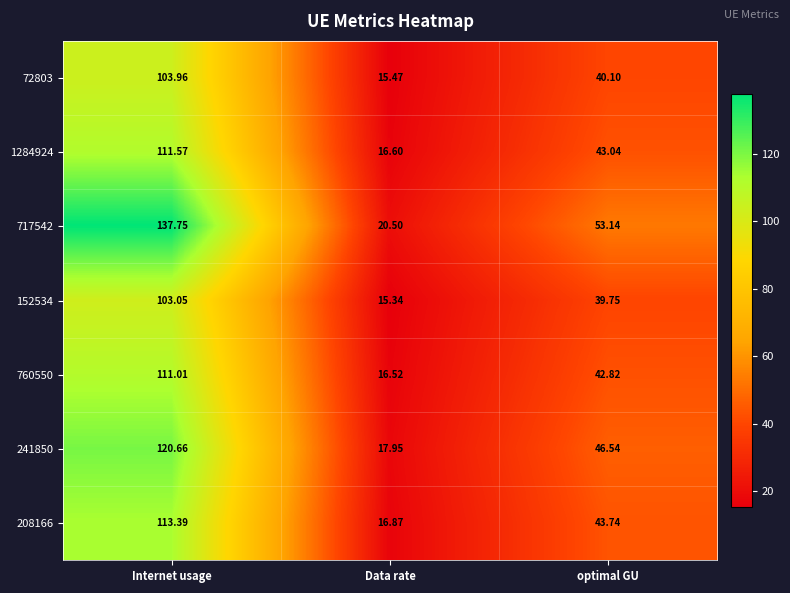

What is the total value across all series at Internet usage?

801.4